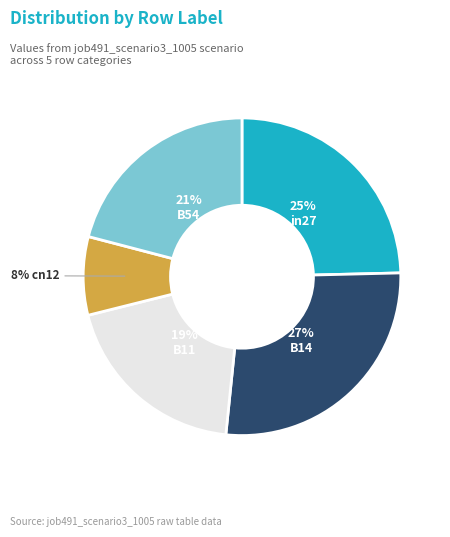

Is there a majority slice in this chart?

No